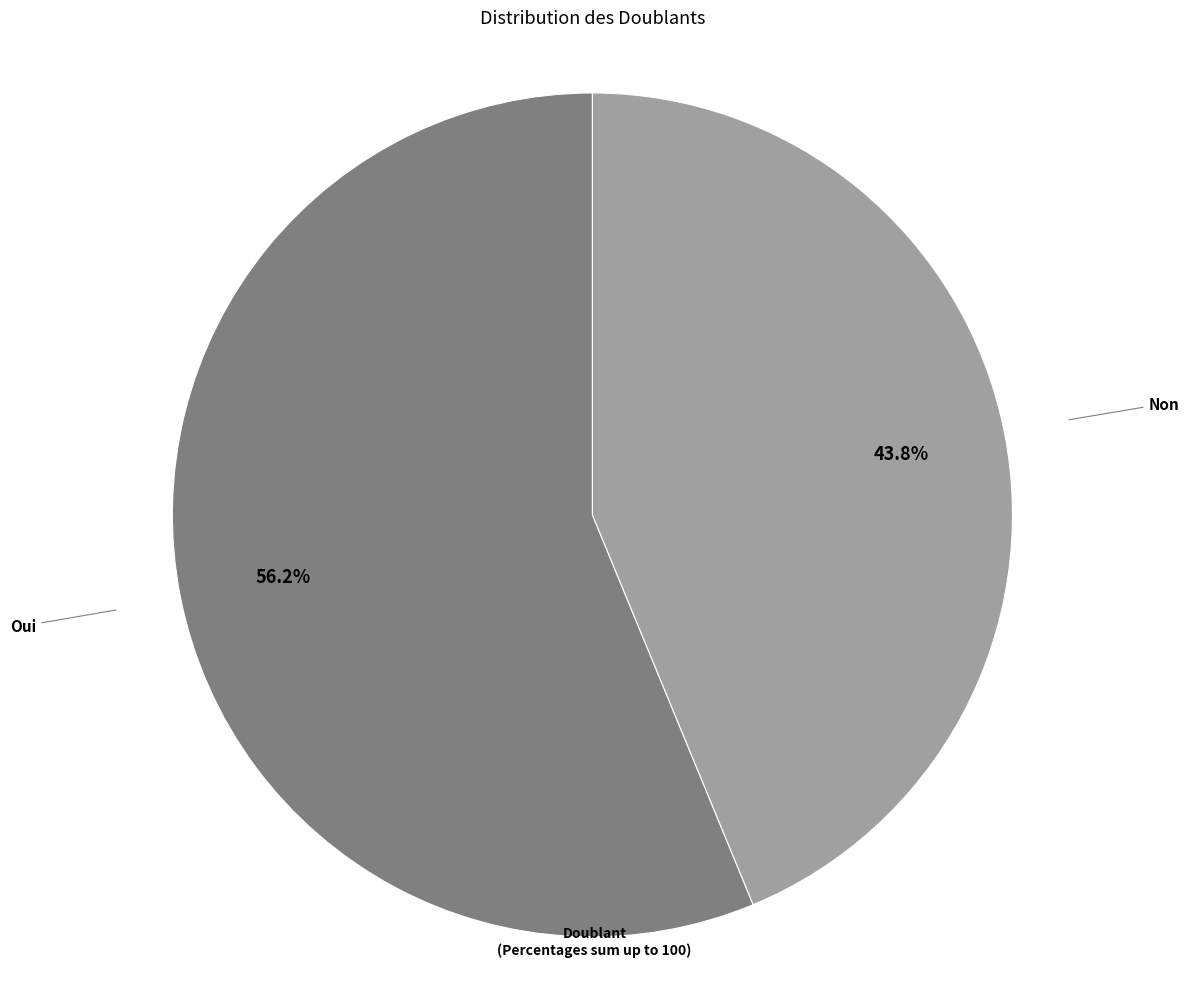

The Oui slice represents 56% of the pie. True or false?

True